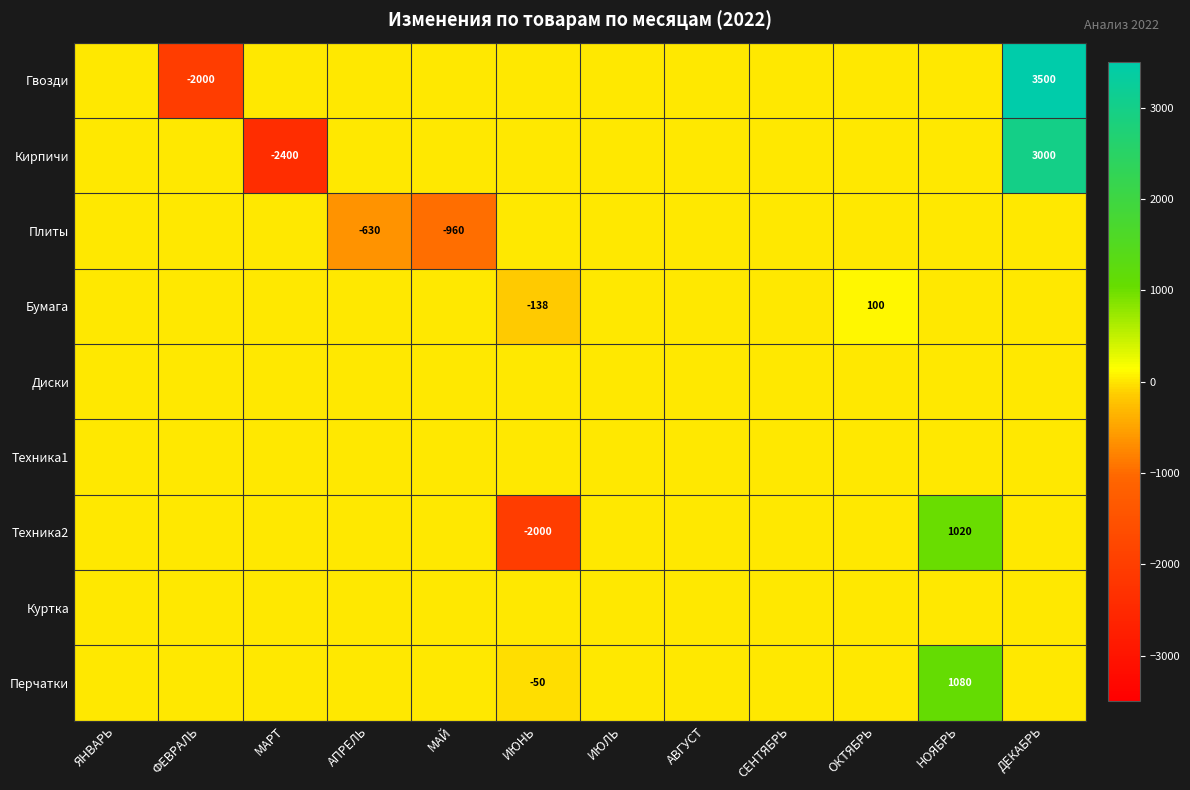

How many series are shown in this chart?

9